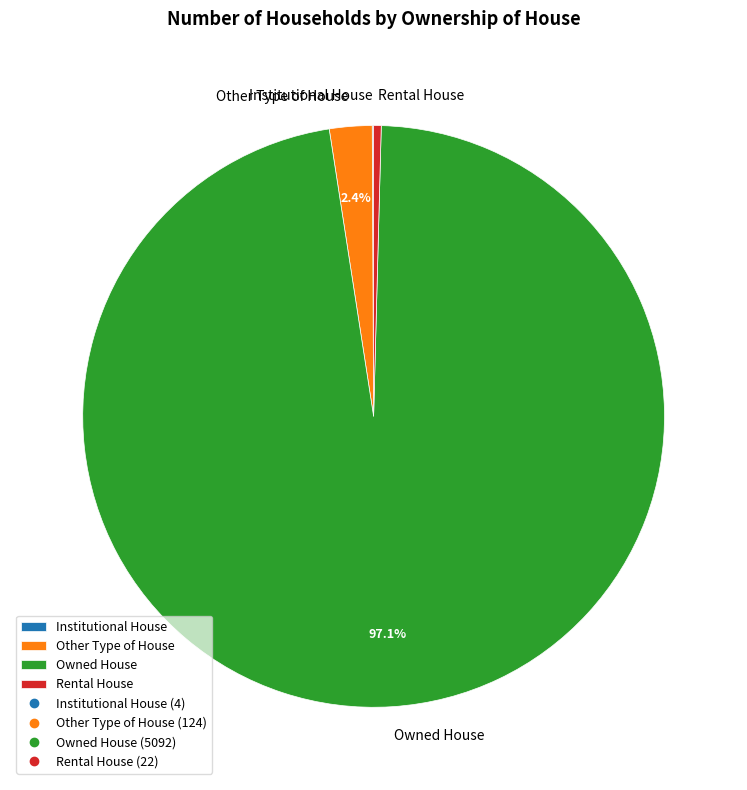

True or false: Other Type of House accounts for 2% of the total.

True